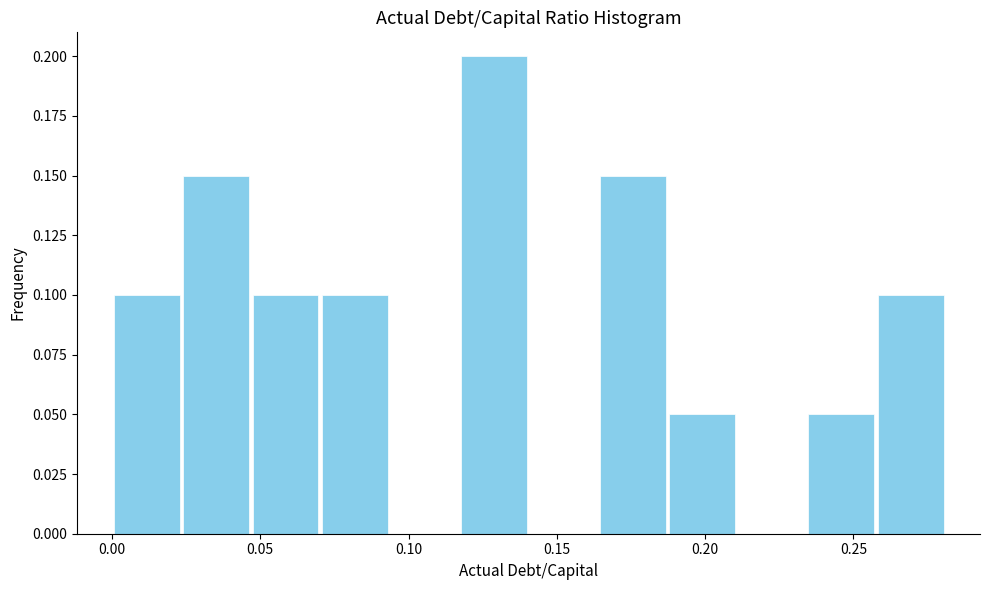

Over which range of the x-axis is the bar tallest?

0.115 to 0.140